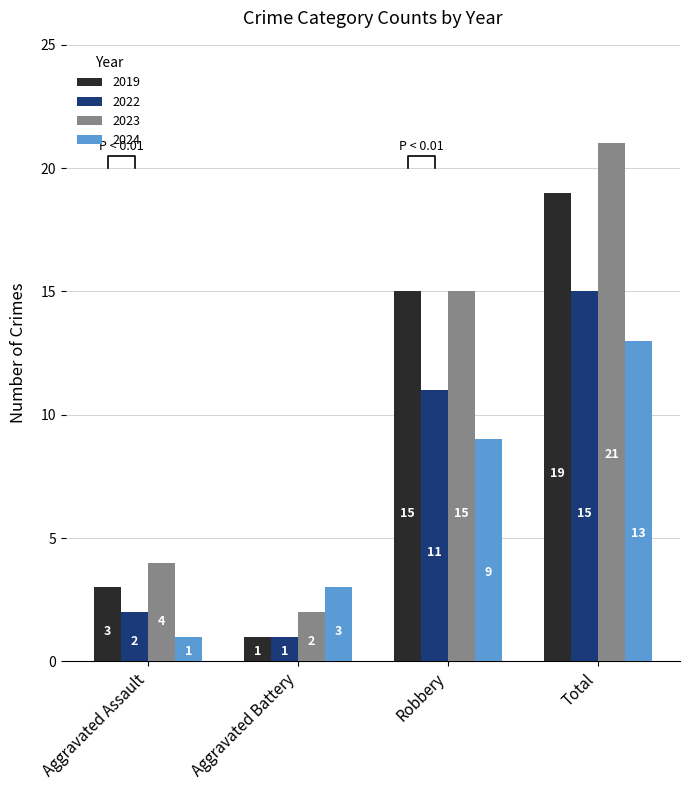

At Robbery, list the series in order from largest to smallest.

2019, 2023, 2022, 2024